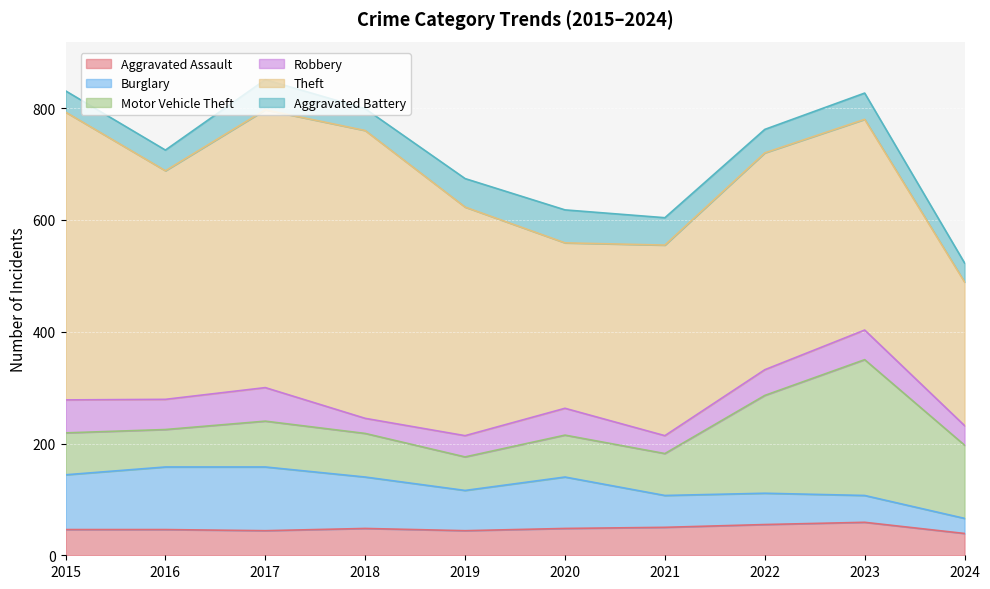

What is the difference between the highest and lowest values at 2015?

477